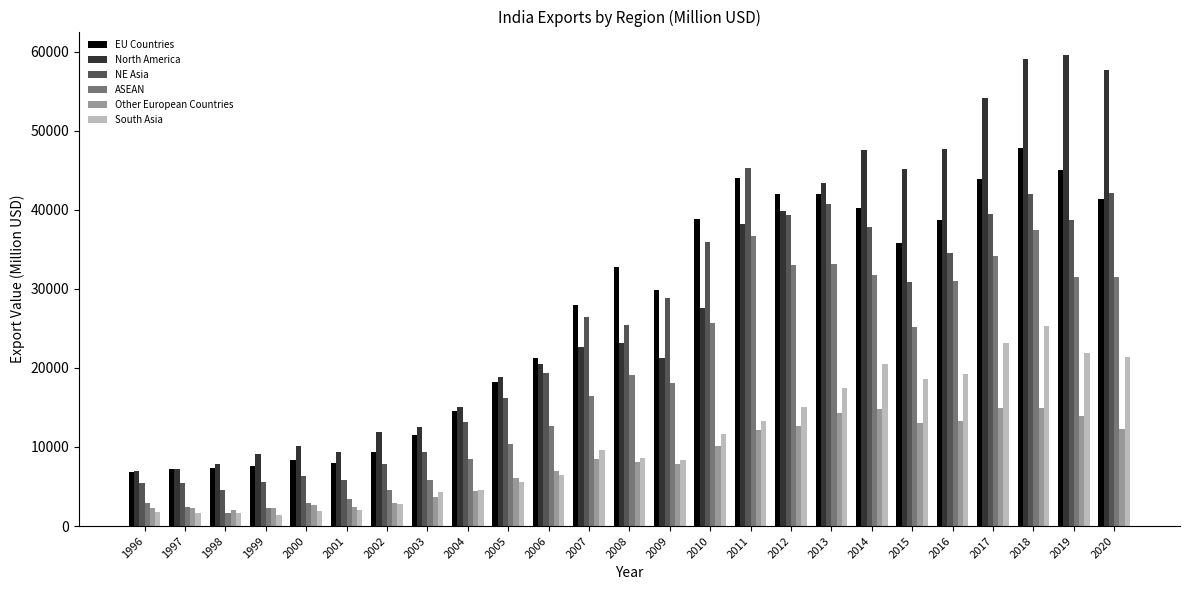

What is the spread (max minus min) of values at 2014?

32684.4